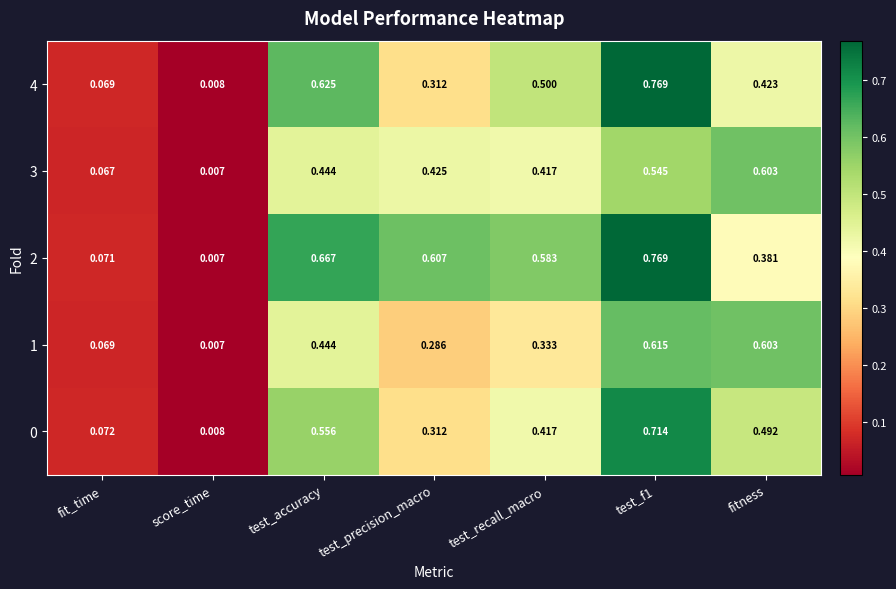

Where is 1 nearest to the value 0?

score_time